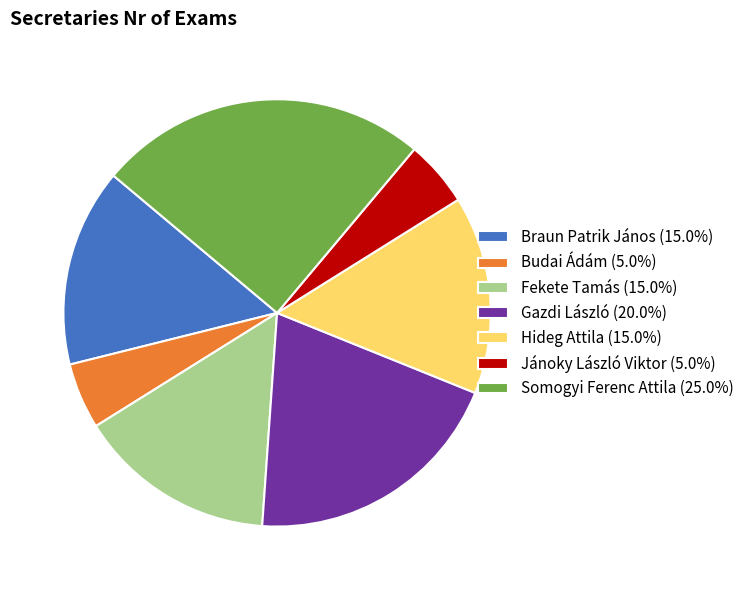

Count the number of slices in the pie.

7